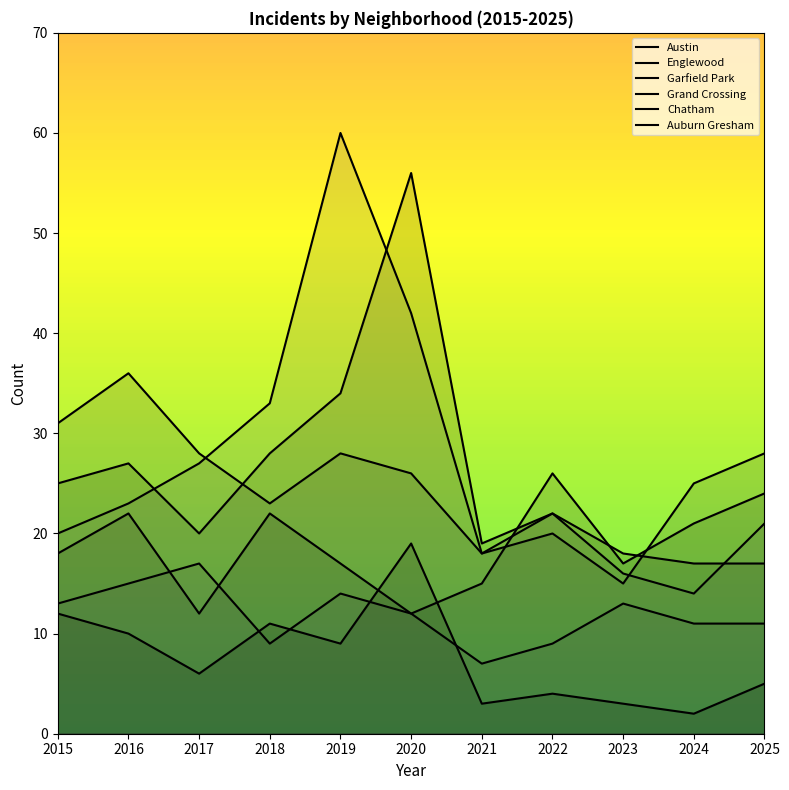

What is the value of the Grand Crossing point at the 7th from the left?

15